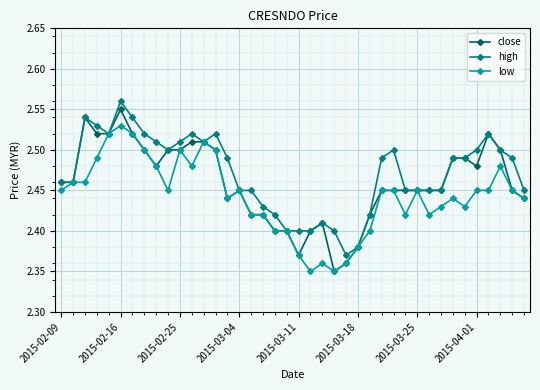

True or false: high has more than 1 interior local peaks.

True